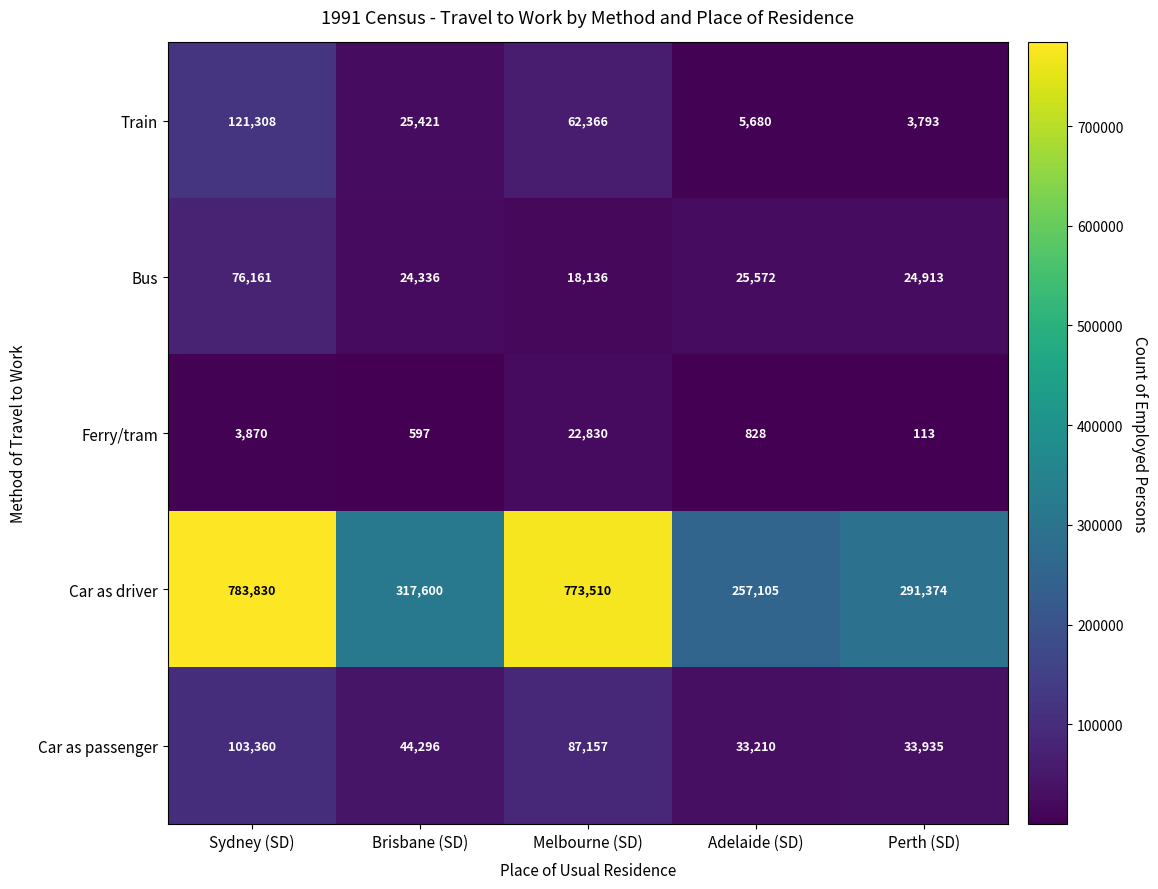

Where does the Train series first go above 25421?

Sydney (SD)